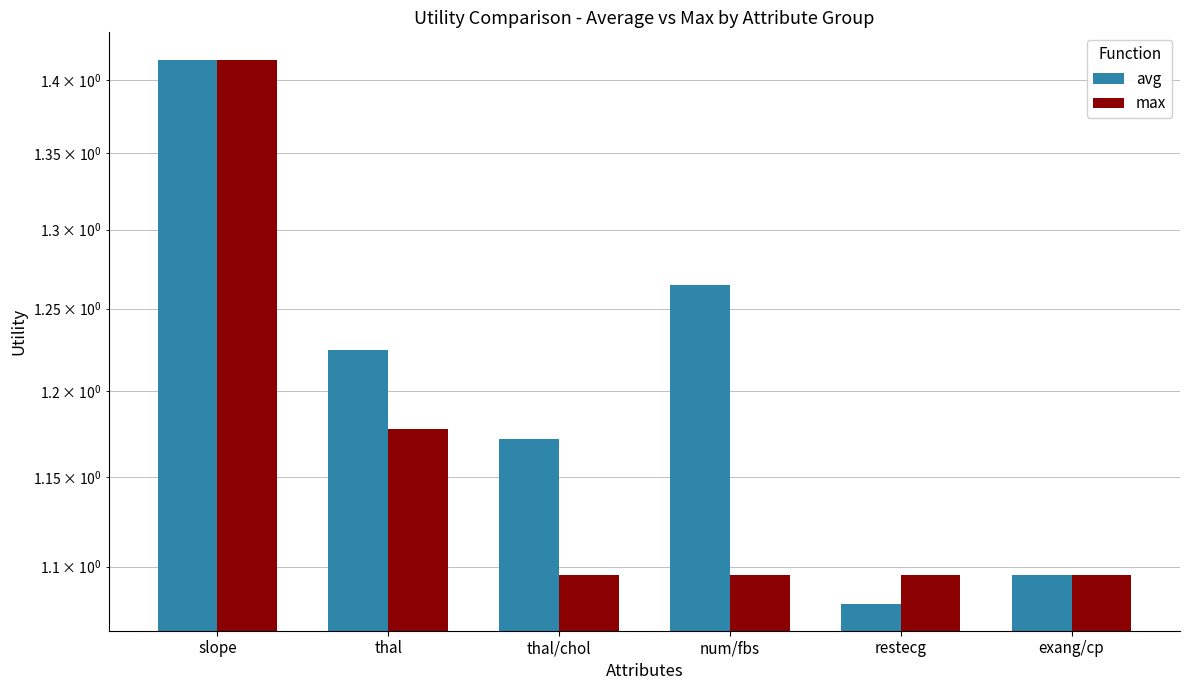

At which category is the sum across all series the highest?

slope